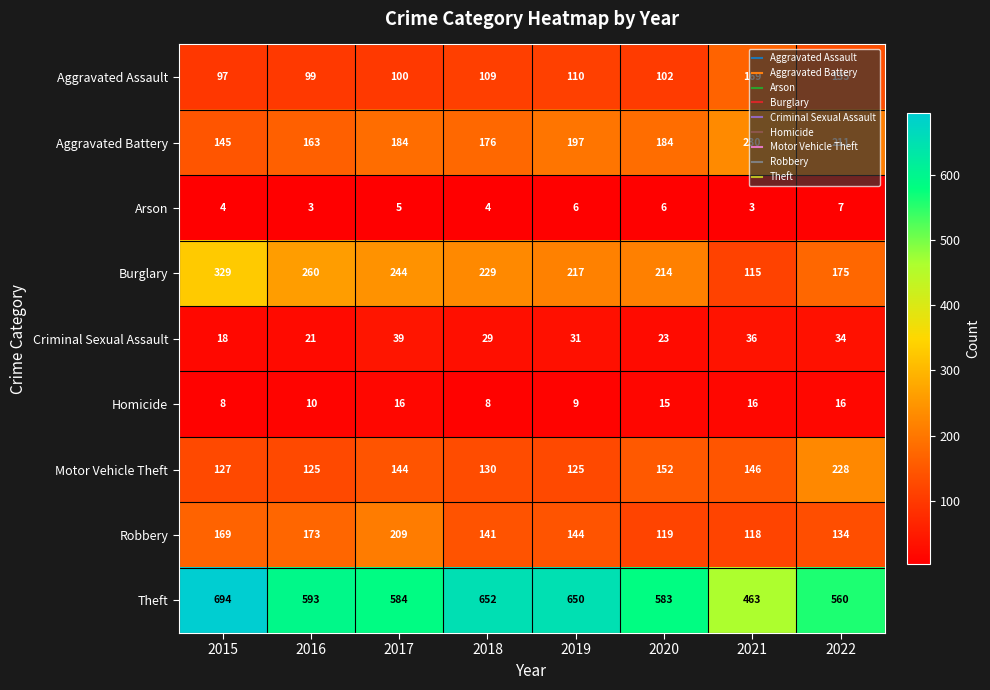

Is it true that Homicide equals 12 at 2015?

False